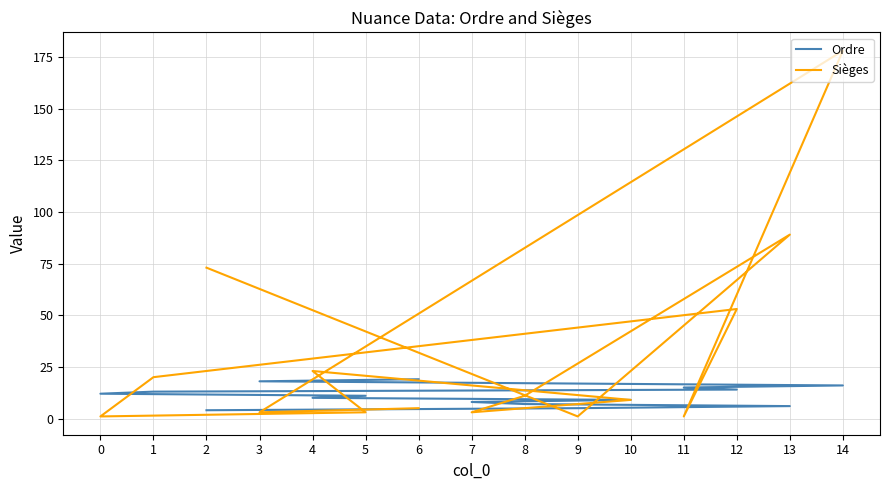

Does the chart have visible grid lines?

Yes